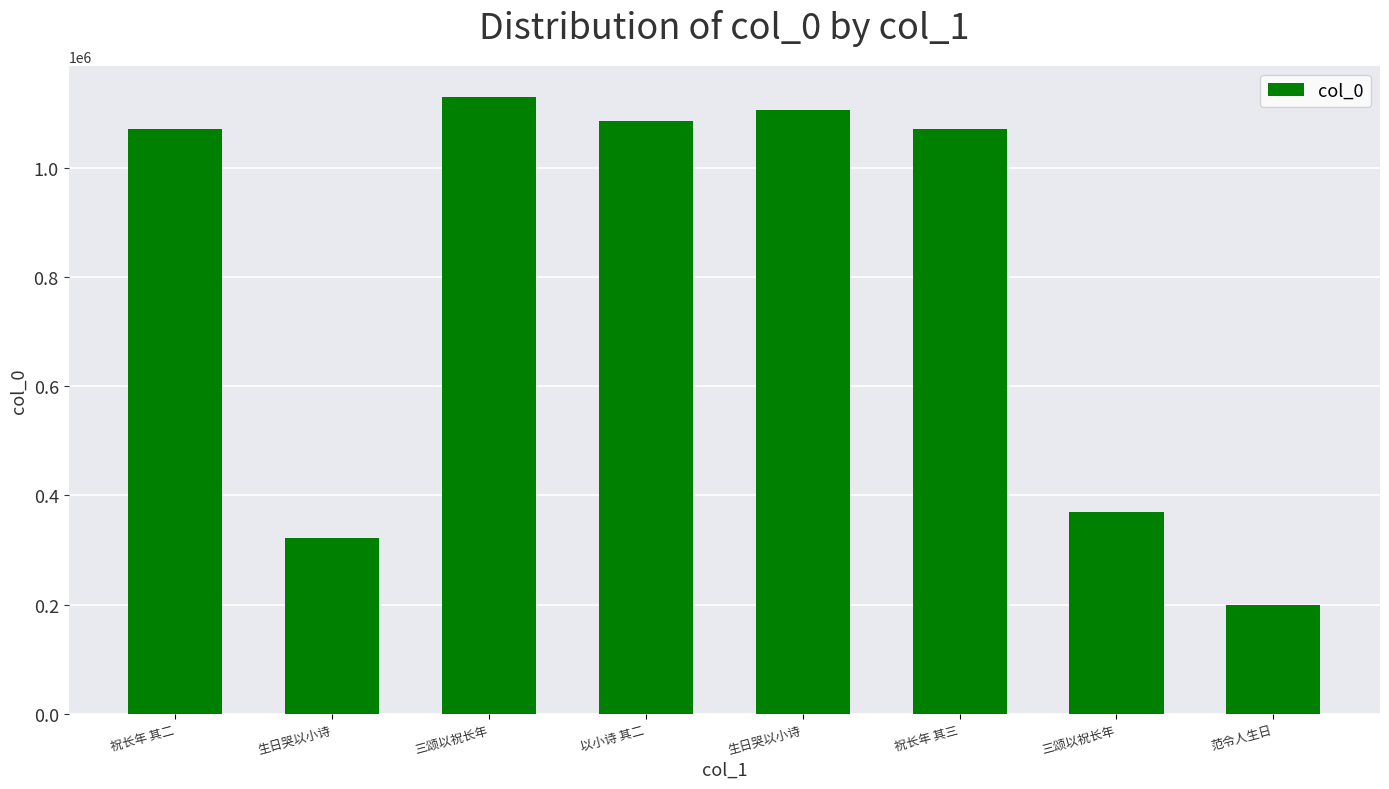

Reading left to right, list all the values displayed in this chart.

祝长年 其二=1072009	生日哭以小诗=321471	三颂以祝长年=1130661	以小诗 其二=1086319	生日哭以小诗=1105592	祝长年 其三=1072010	三颂以祝长年=369731	范令人生日=199699